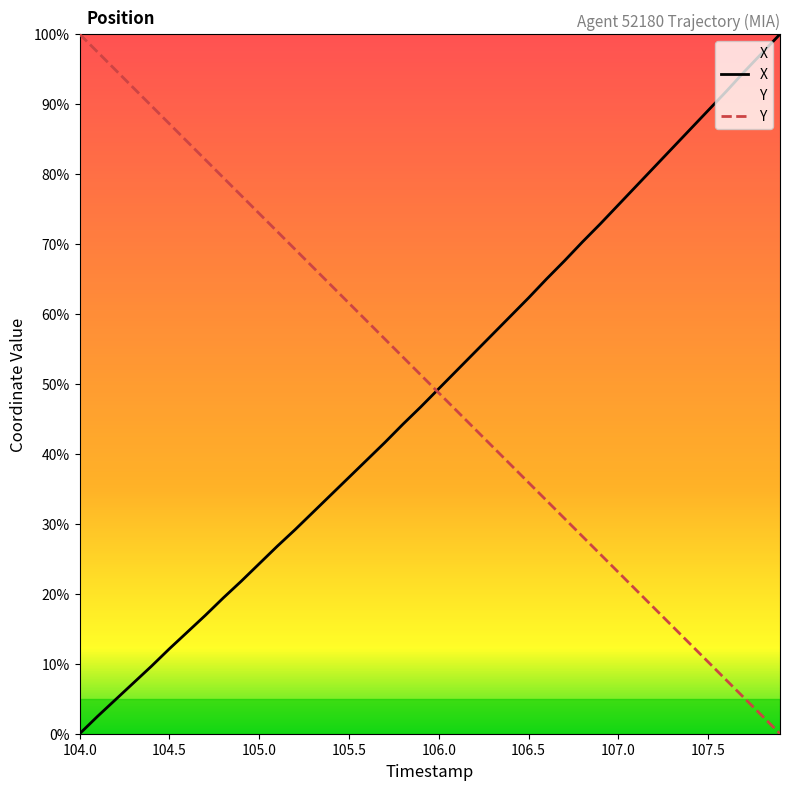

Which series has the widest spread of values?

X